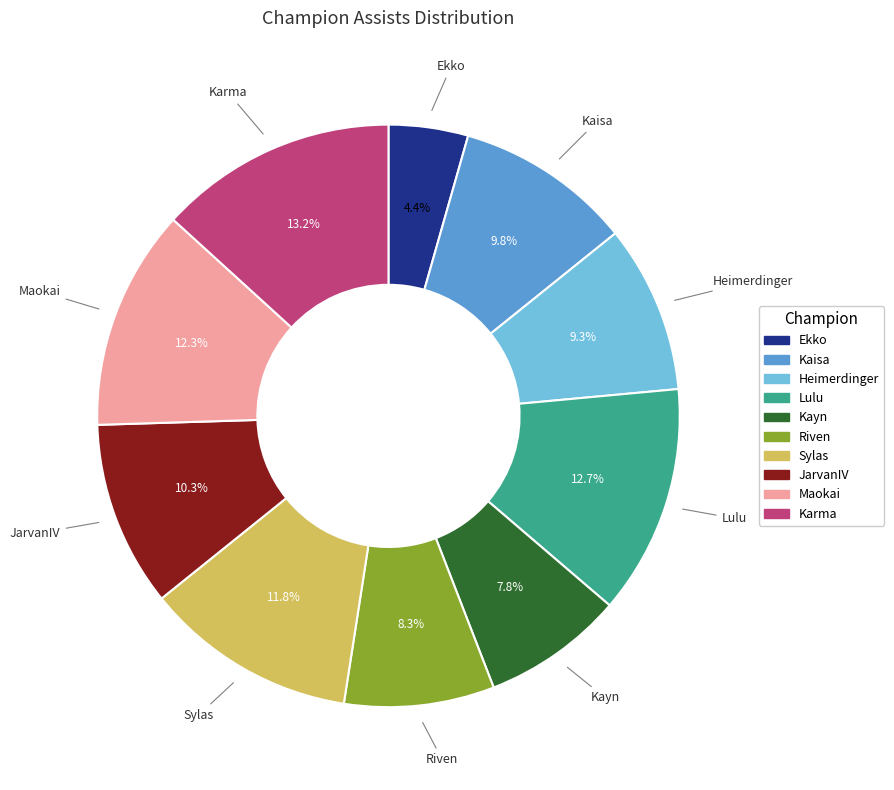

What portion of the pie excludes Maokai?

87.7%